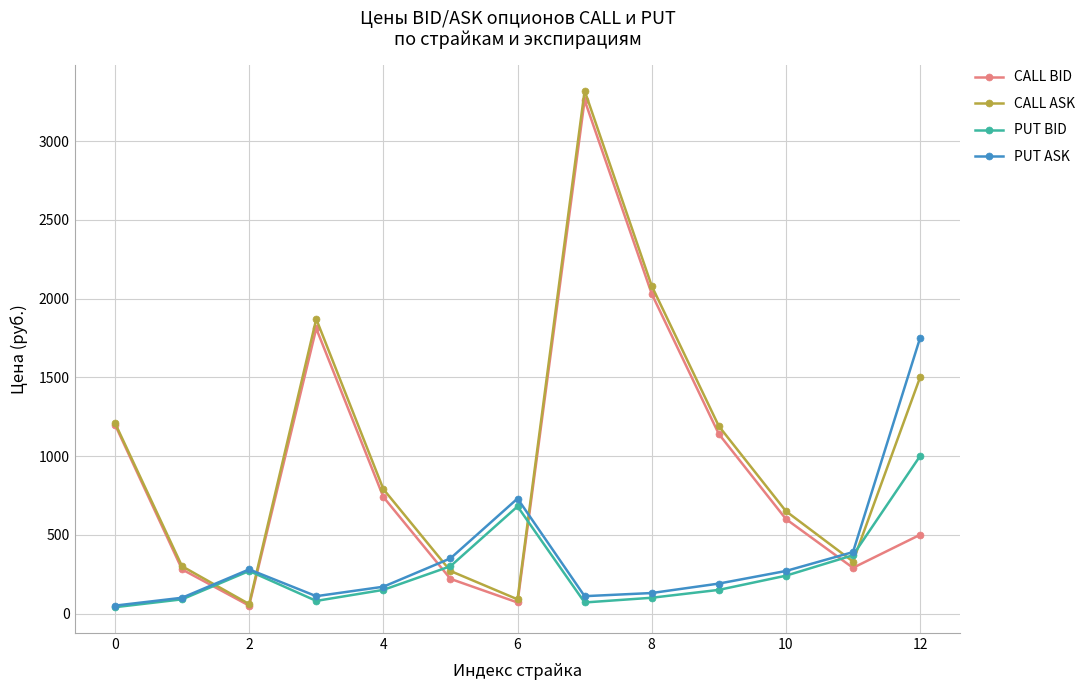

How many times do PUT BID and CALL BID cross each other?

5